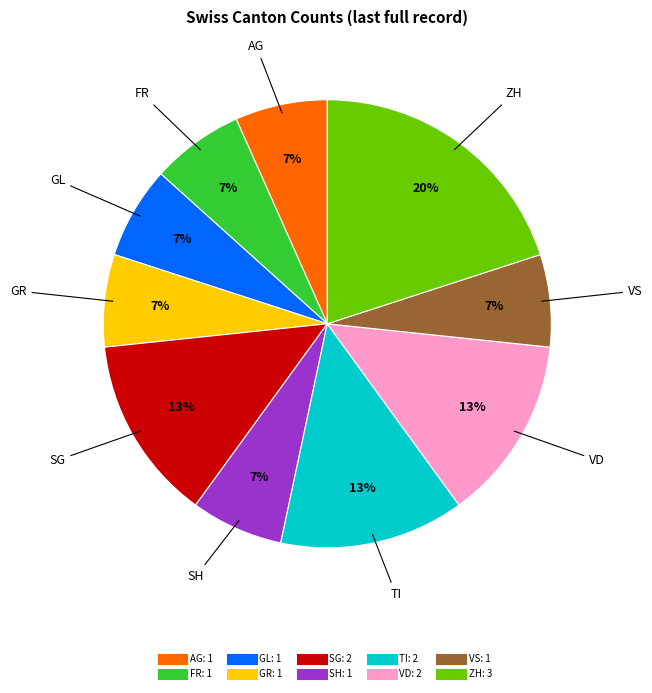

To the nearest percent, what is the average slice percentage?

10%